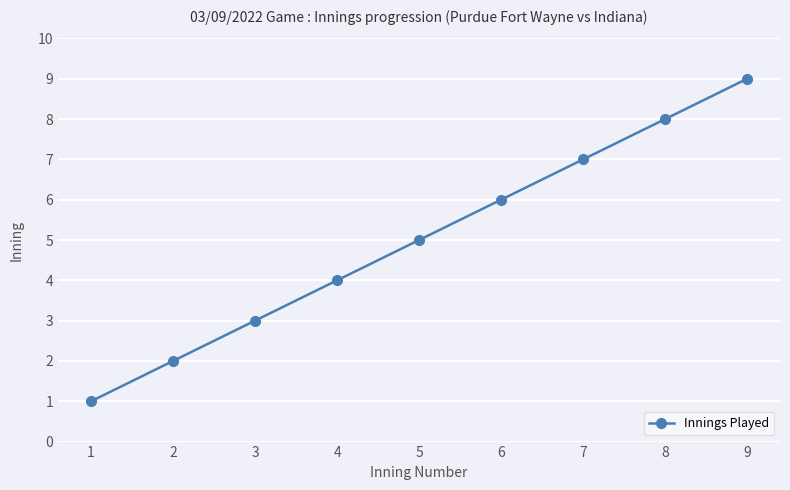

What is the sum of the values at 9 and 3?

12